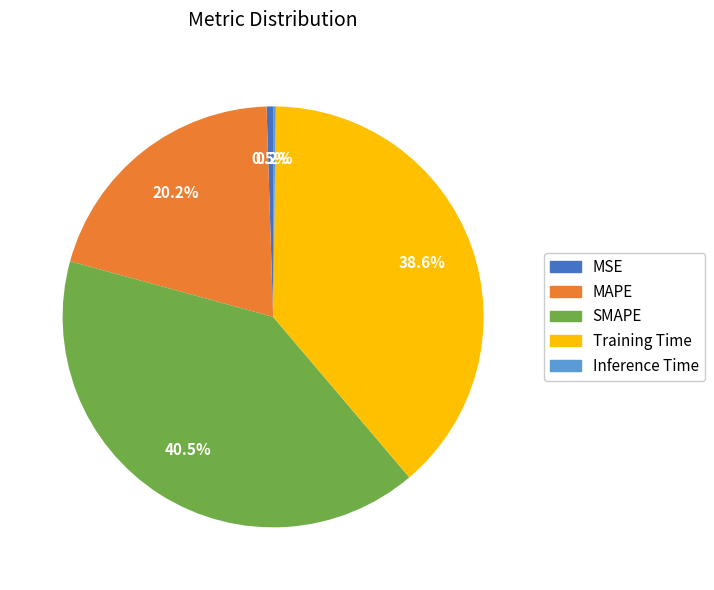

Which has a higher value, MSE or Training Time?

Training Time